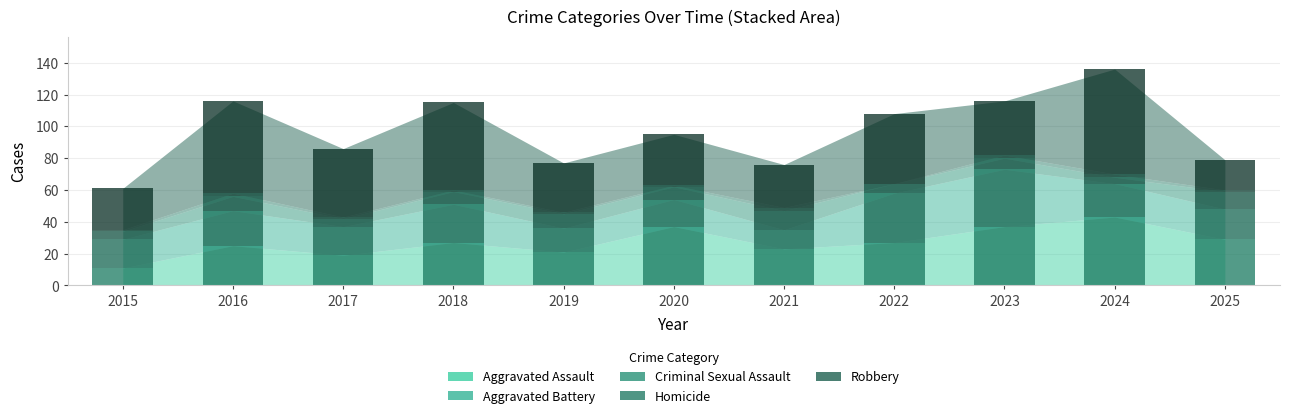

What is the approximate value of Robbery at 2020?

32